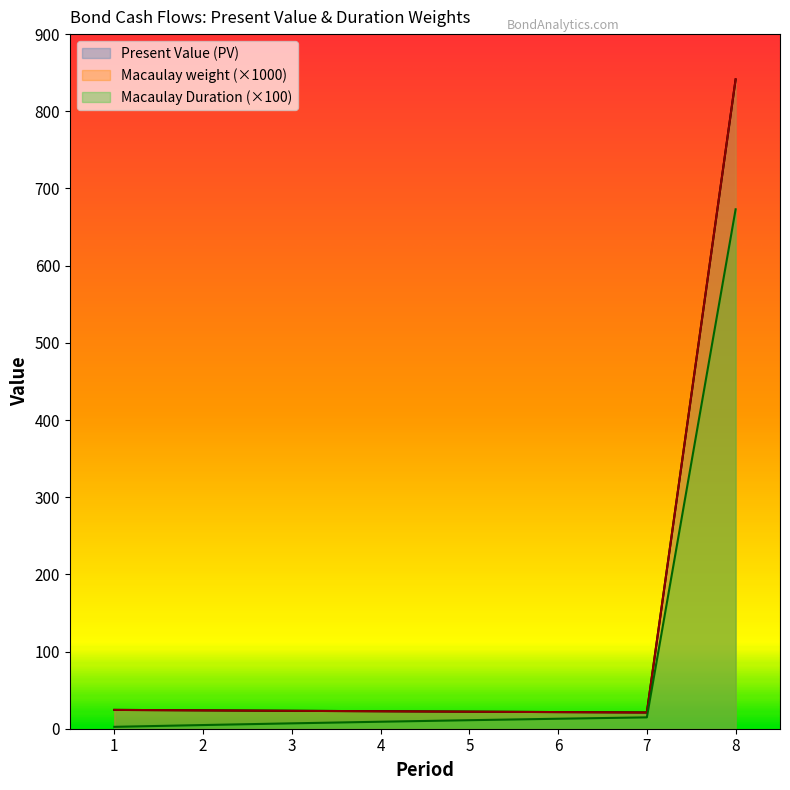

True or false: Macaulay Duration (cumulative) and Macaulay weight cross at least once.

False